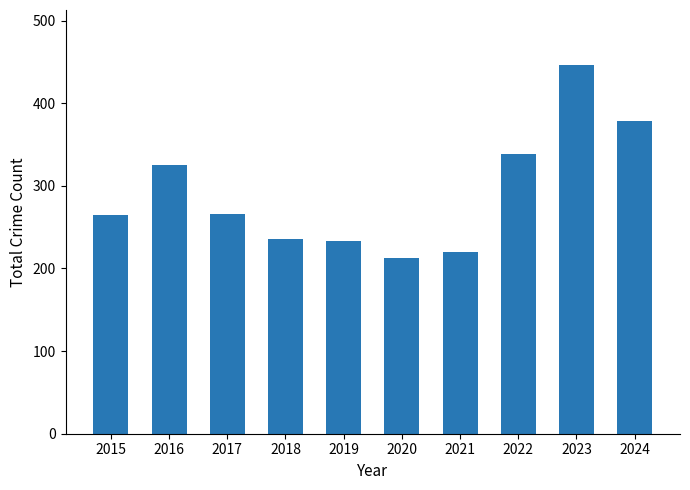

How many series are shown in this chart?

1